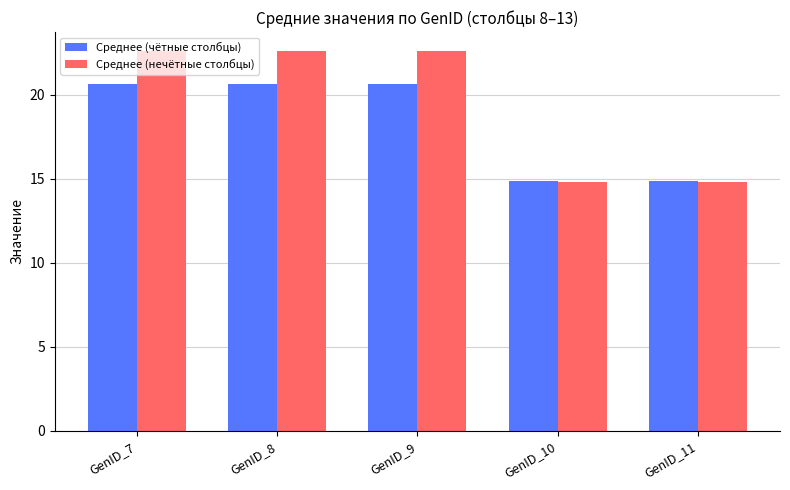

What is the total value across all series at GenID_7?

43.3